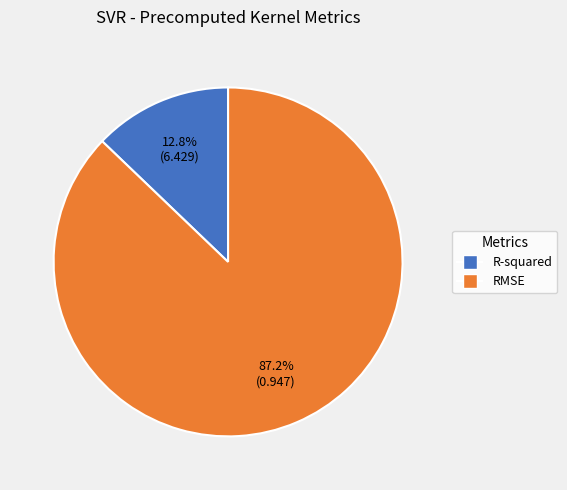

To the nearest percent, what is the average slice percentage?

50%